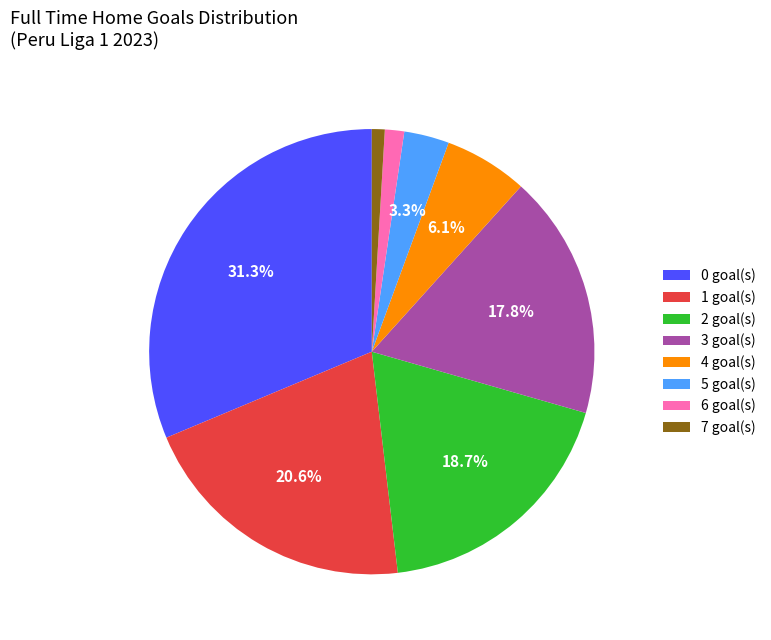

Does 7 goal(s) represent more than half of the total?

No